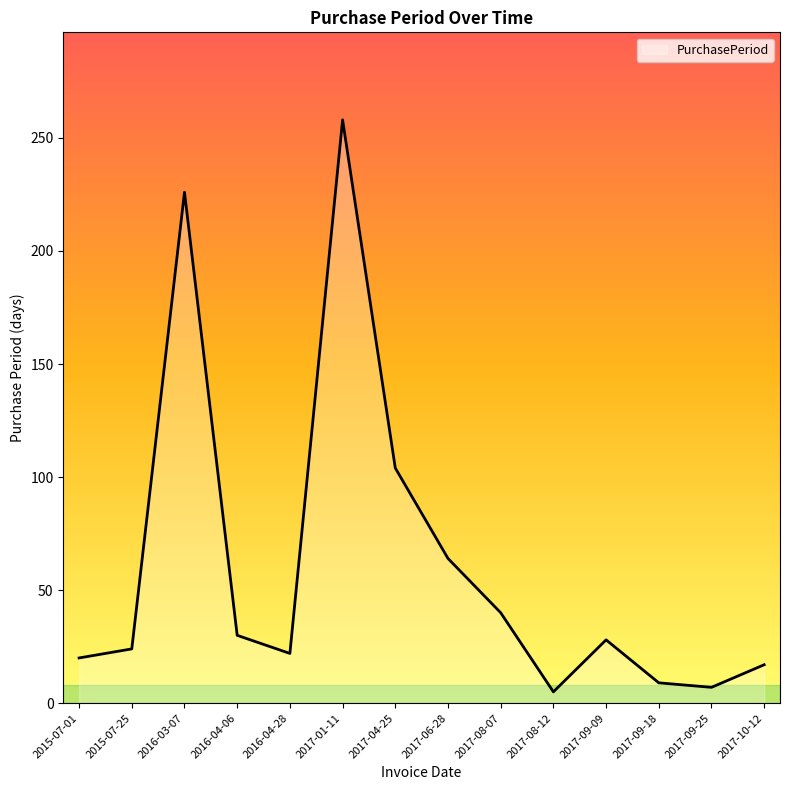

What is the sum of the values at 2017-10-12 and 2017-06-28?

81